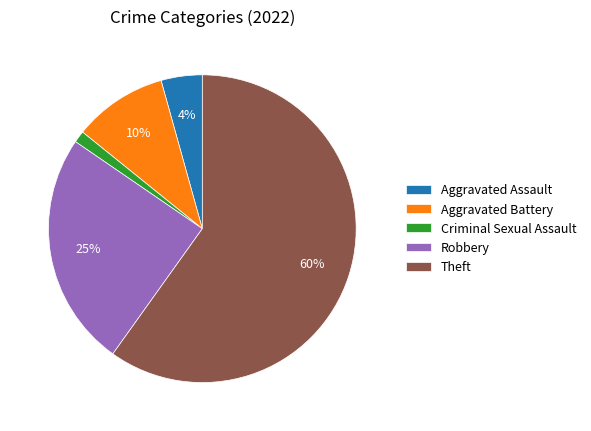

What percentage is the Aggravated Assault slice, to the nearest percent?

4%